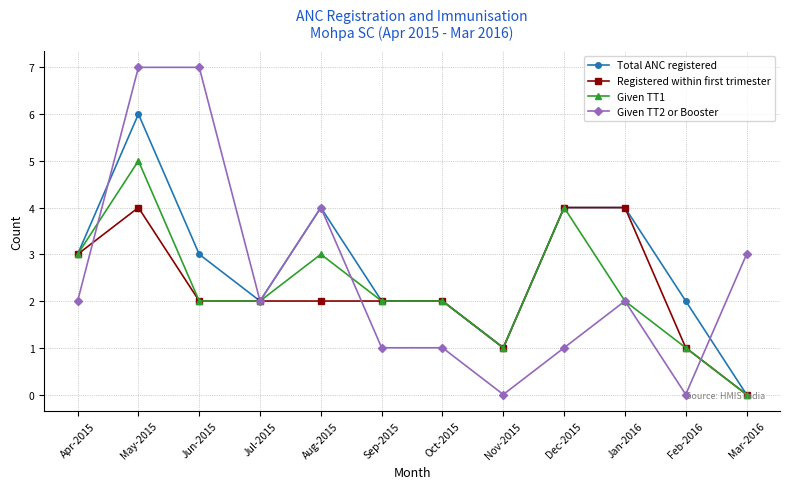

Reading left to right, list all the values displayed in this chart.

Total ANC registered: Apr-2015=3	May-2015=6	Jun-2015=3	Jul-2015=2	Aug-2015=4	Sep-2015=2	Oct-2015=2	Nov-2015=1	Dec-2015=4	Jan-2016=4	Feb-2016=2	Mar-2016=0
Registered within first trimester: Apr-2015=3	May-2015=4	Jun-2015=2	Jul-2015=2	Aug-2015=2	Sep-2015=2	Oct-2015=2	Nov-2015=1	Dec-2015=4	Jan-2016=4	Feb-2016=1	Mar-2016=0
Given TT1: Apr-2015=3	May-2015=5	Jun-2015=2	Jul-2015=2	Aug-2015=3	Sep-2015=2	Oct-2015=2	Nov-2015=1	Dec-2015=4	Jan-2016=2	Feb-2016=1	Mar-2016=0
Given TT2 or Booster: Apr-2015=2	May-2015=7	Jun-2015=7	Jul-2015=2	Aug-2015=4	Sep-2015=1	Oct-2015=1	Nov-2015=0	Dec-2015=1	Jan-2016=2	Feb-2016=0	Mar-2016=3